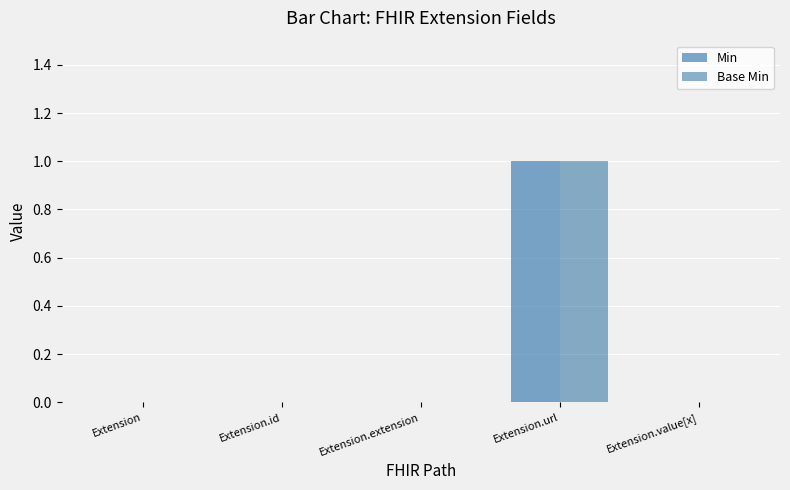

Which category has the highest value in the Base Min series?

Extension.url